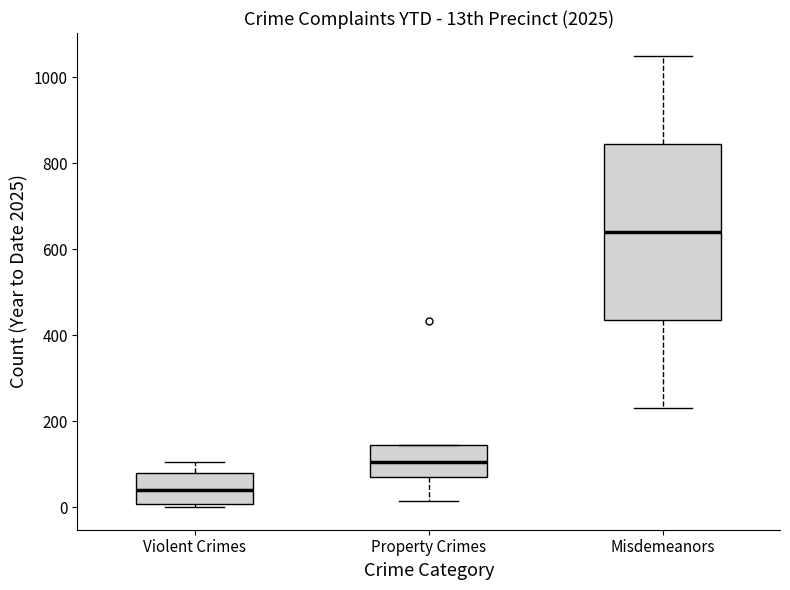

Reading left to right, read every box against the y-axis: the position of its median line, the range the box covers, and the ends of its whiskers. The values are not printed on the chart, so give them approximately, as read against the axis.

Violent Crimes: median 40, box 0 to 80, whiskers 0 (just below the box's lower edge) to 100
Property Crimes: median 100, box 80 to 140, whiskers 20 to 140
Misdemeanors: median 640, box 440 to 840, whiskers 240 to 1060